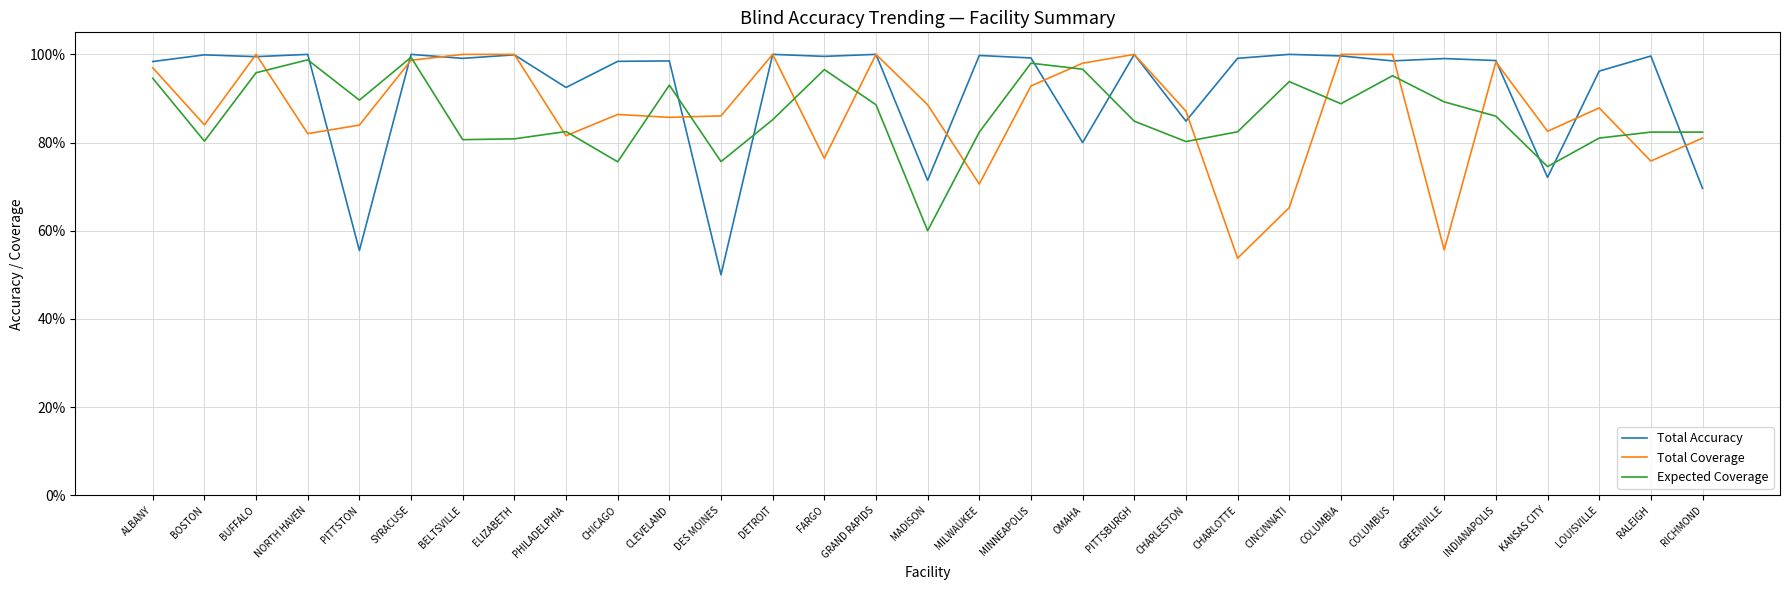

After their last crossing, which series has the higher values: Total Coverage or Total Accuracy?

Total Coverage